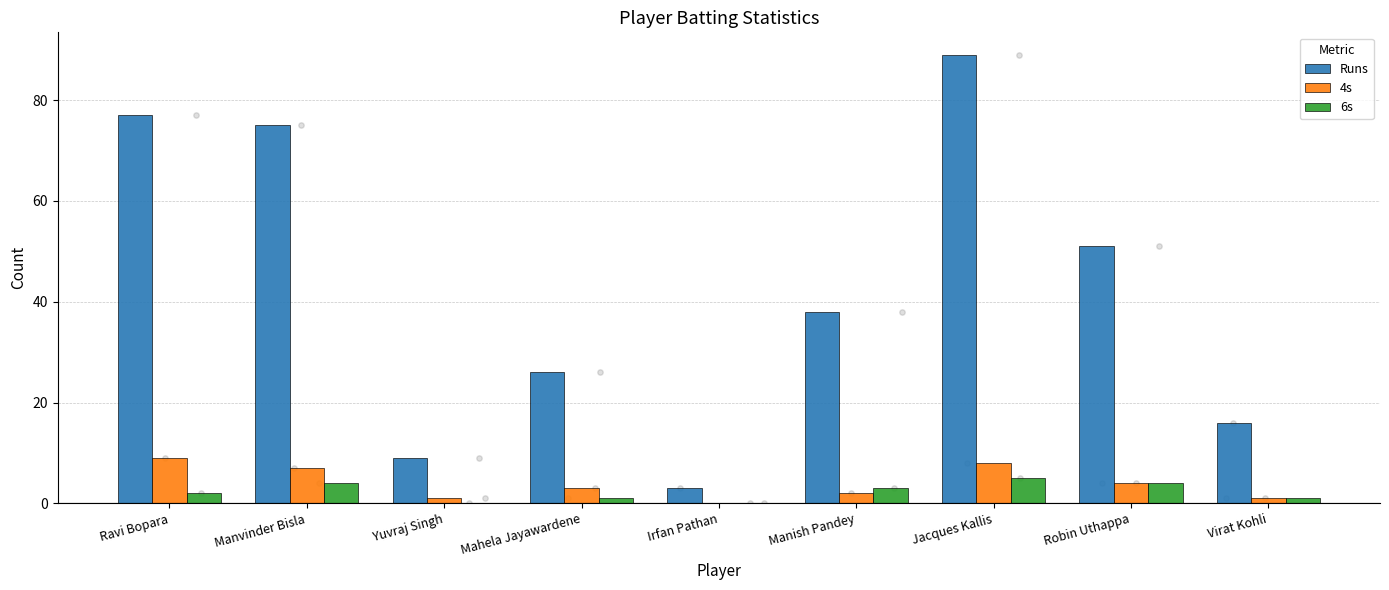

At which category is the sum across all series the highest?

Jacques Kallis